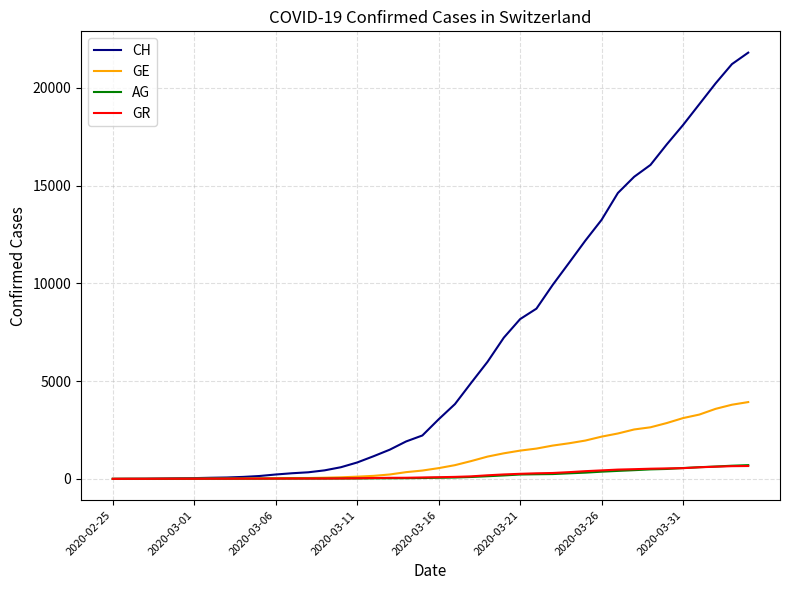

Which series has the widest spread of values?

CH